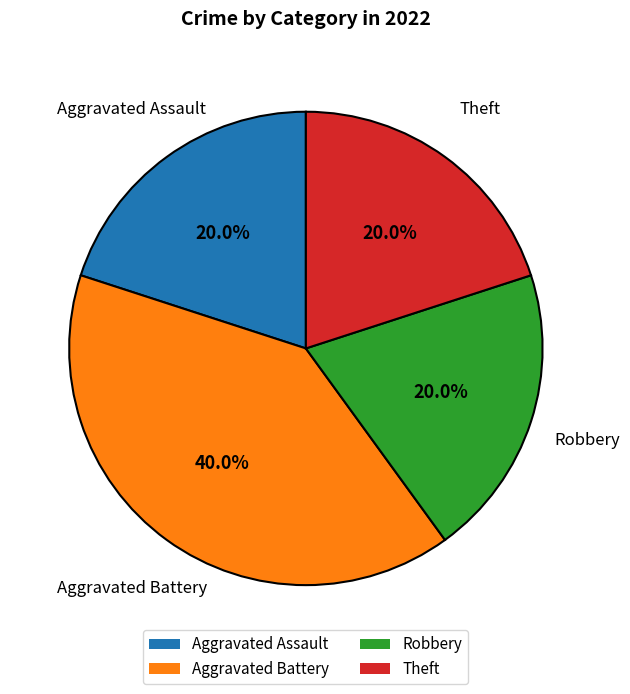

Does Robbery represent more than half of the total?

No